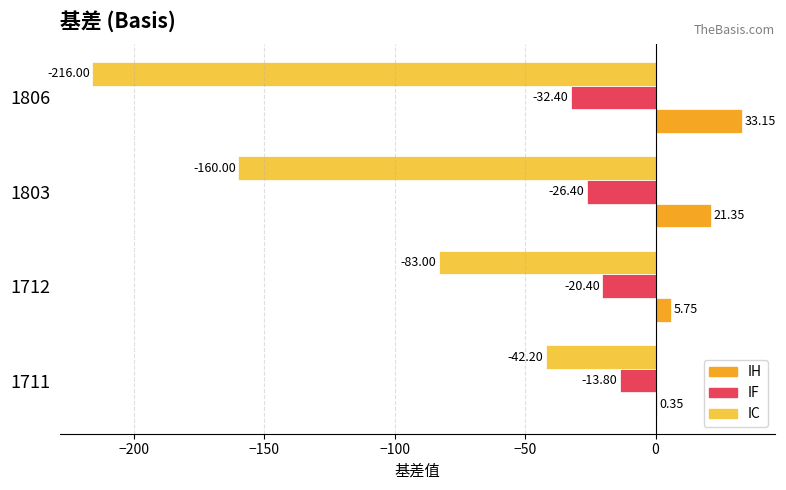

Which series changed the most between 1711 and 1803?

IC